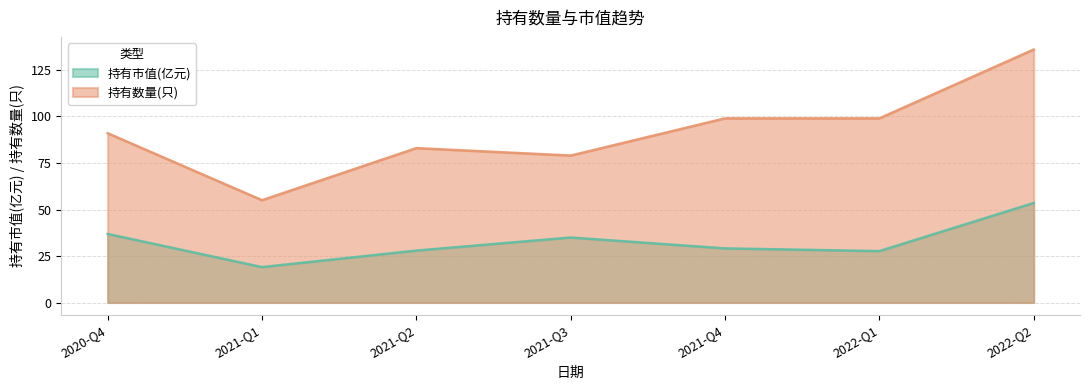

What is the maximum value for 持有市值(亿元)?

53.5